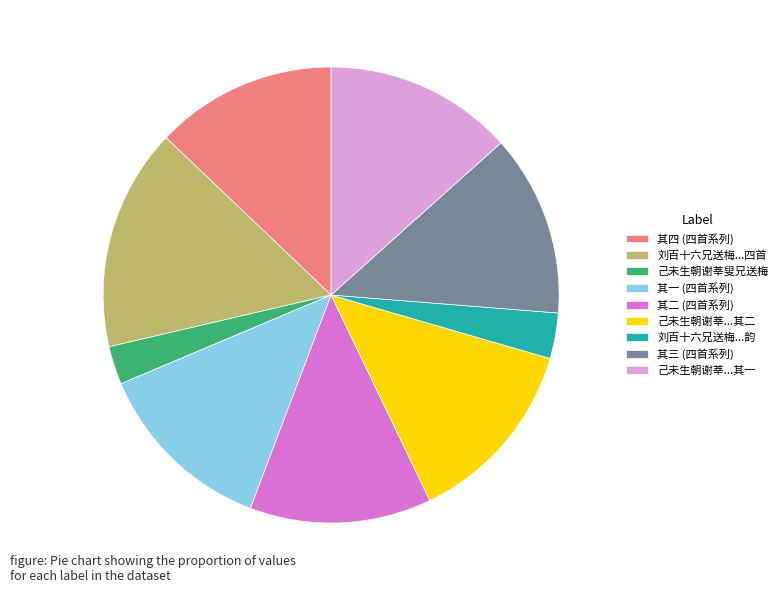

Is there any slice that represents more than half of the pie?

No